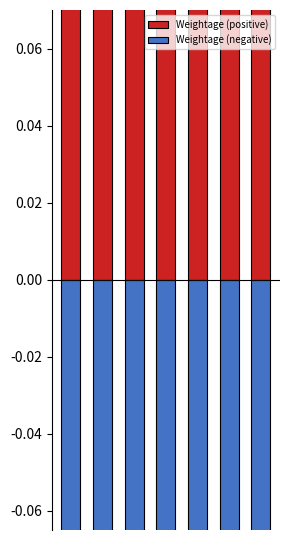

Which series changed the most between 1 and 4?

Weightage (positive)